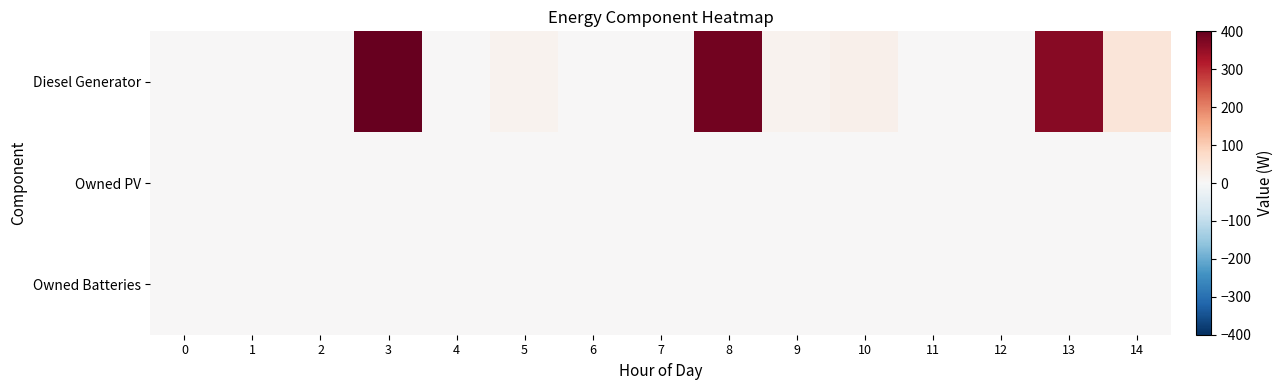

Between 11 and 7, which is larger?

11